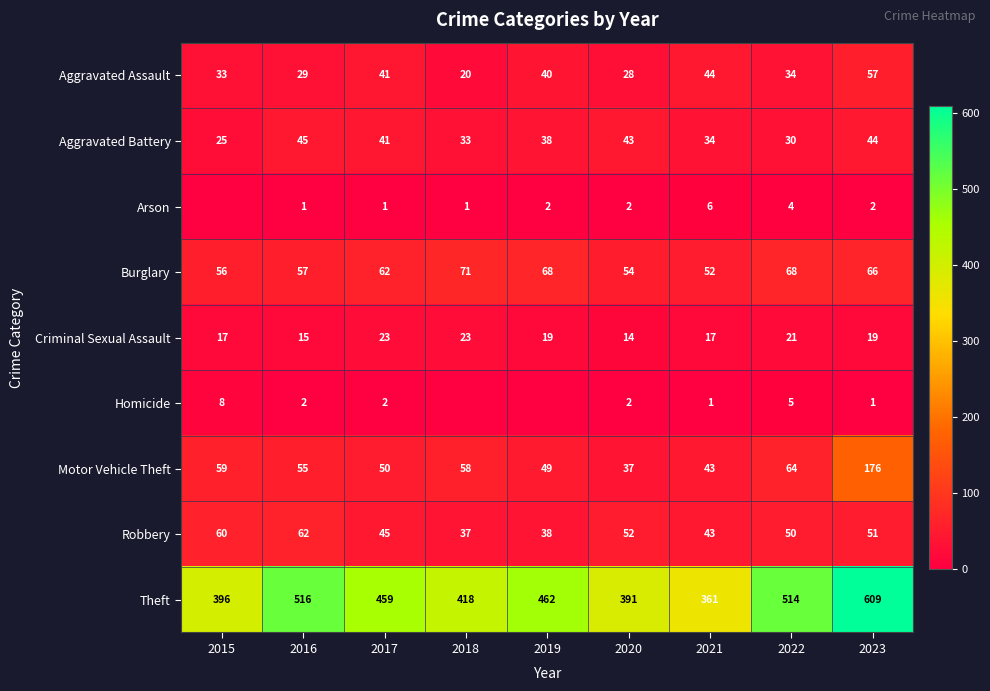

What is the minimum value for Criminal Sexual Assault?

14